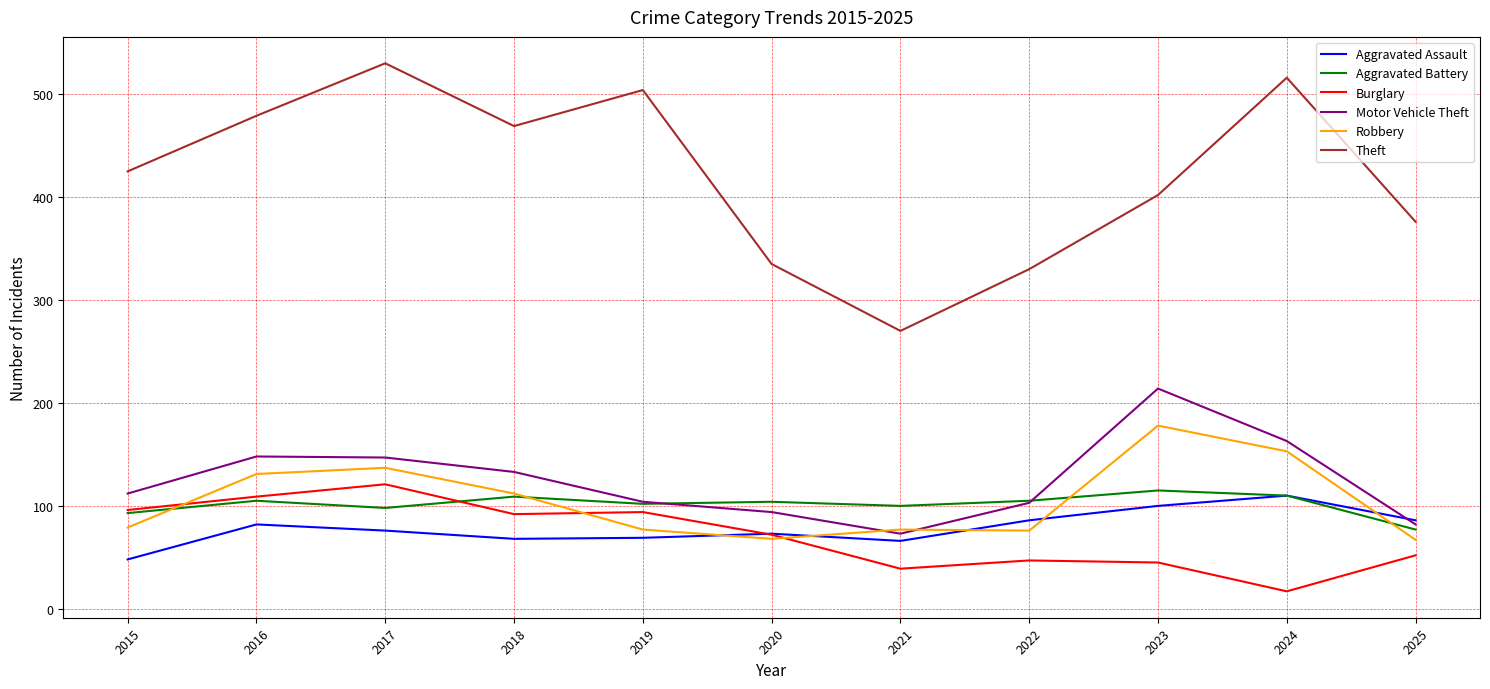

What value does the Aggravated Battery series have at 2017, to the nearest 5?

100